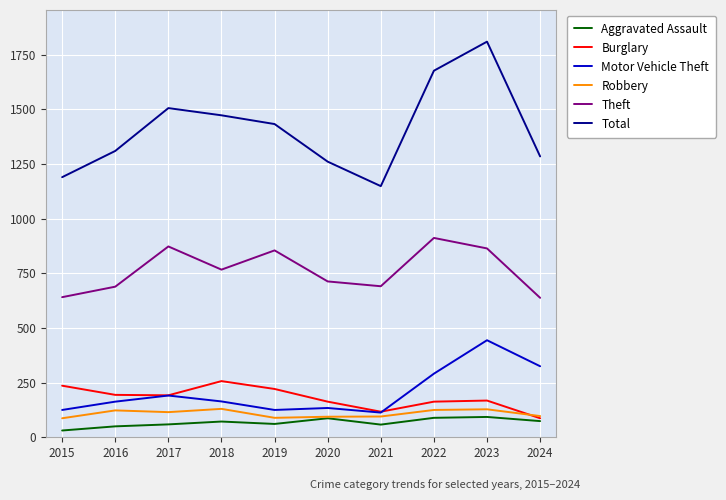

What is the sum of all Burglary values?

1798